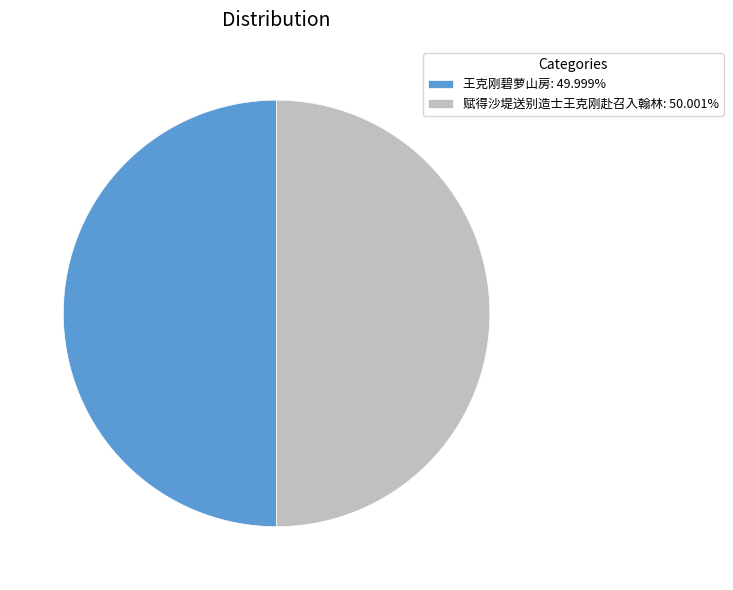

What is the ratio of the value at 赋得沙堤送别造士王克刚赴召入翰林: 50.001% to the value at 王克刚碧萝山房: 49.999%?

1.0